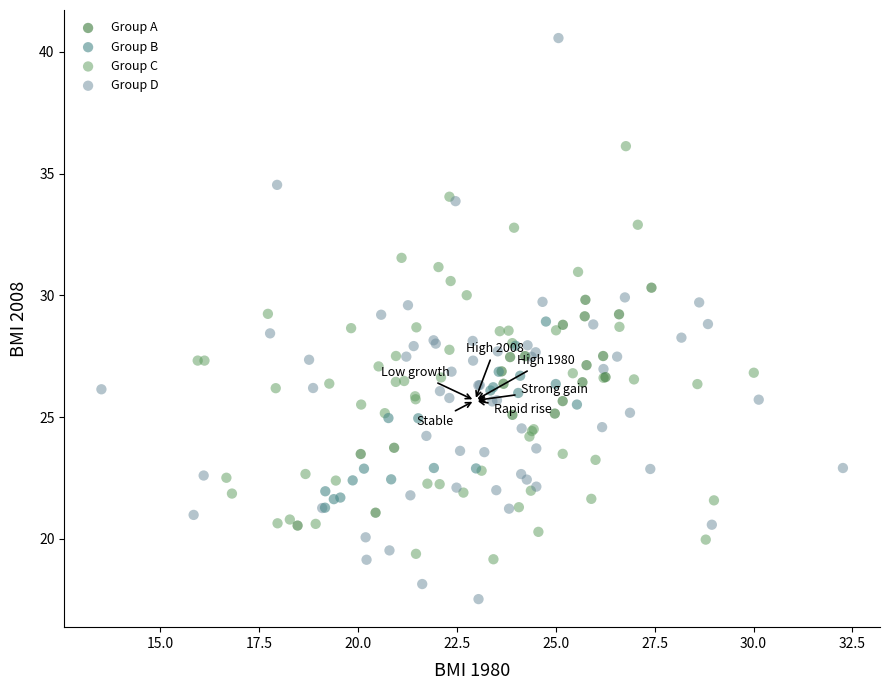

What are all the series names shown in the legend?

Group A, Group B, Group C, Group D